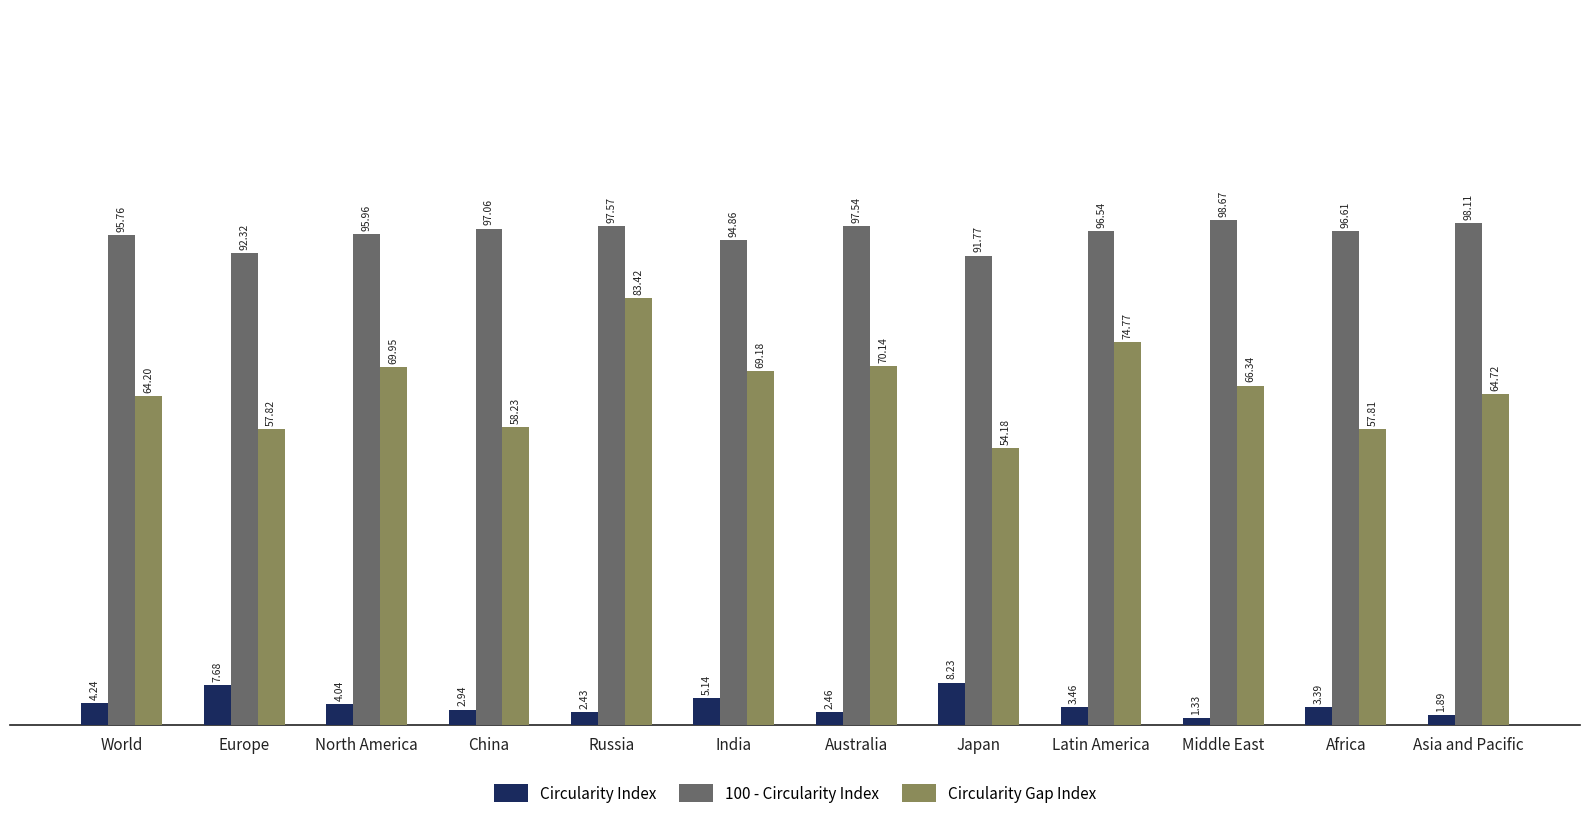

What is the sum of the Circularity Gap Index values at Russia and China?

141.6